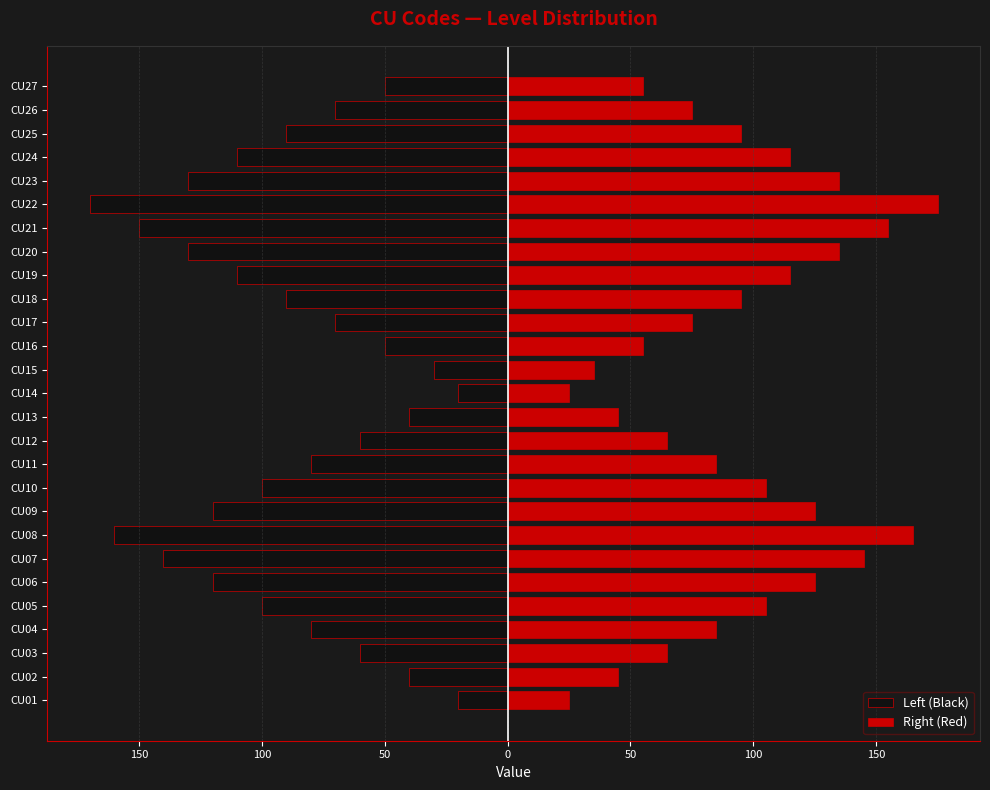

What is the difference between the second highest and minimum values in the Right (Red) series?

140